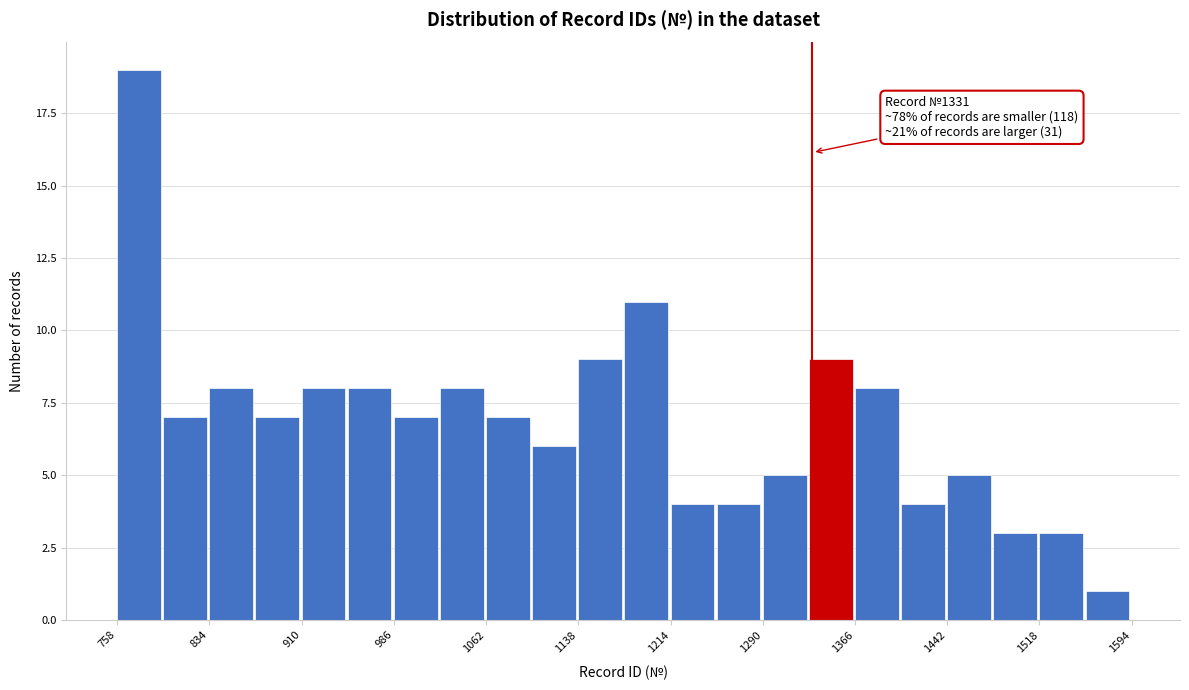

Around what value on the x-axis is the tallest bar? Give the approximate position of its centre, as read against the axis.

780